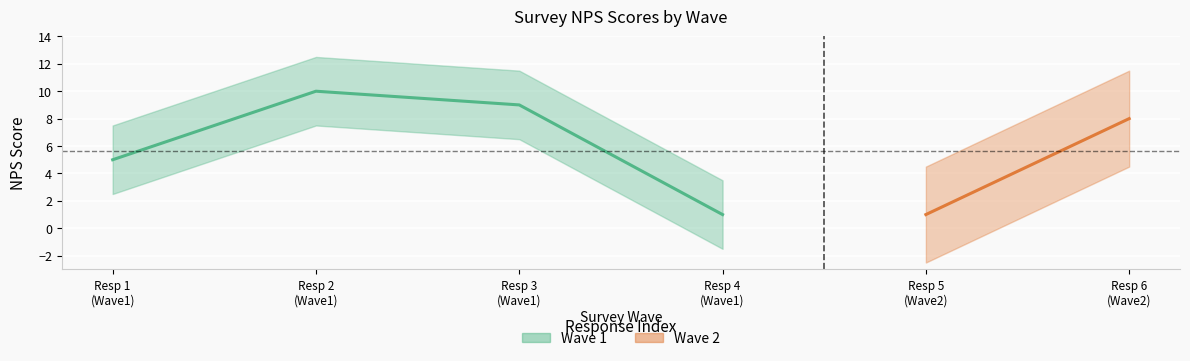

Approximately how many times larger is the value at Resp 3
(Wave1) compared to Resp 1
(Wave1)?

1.8